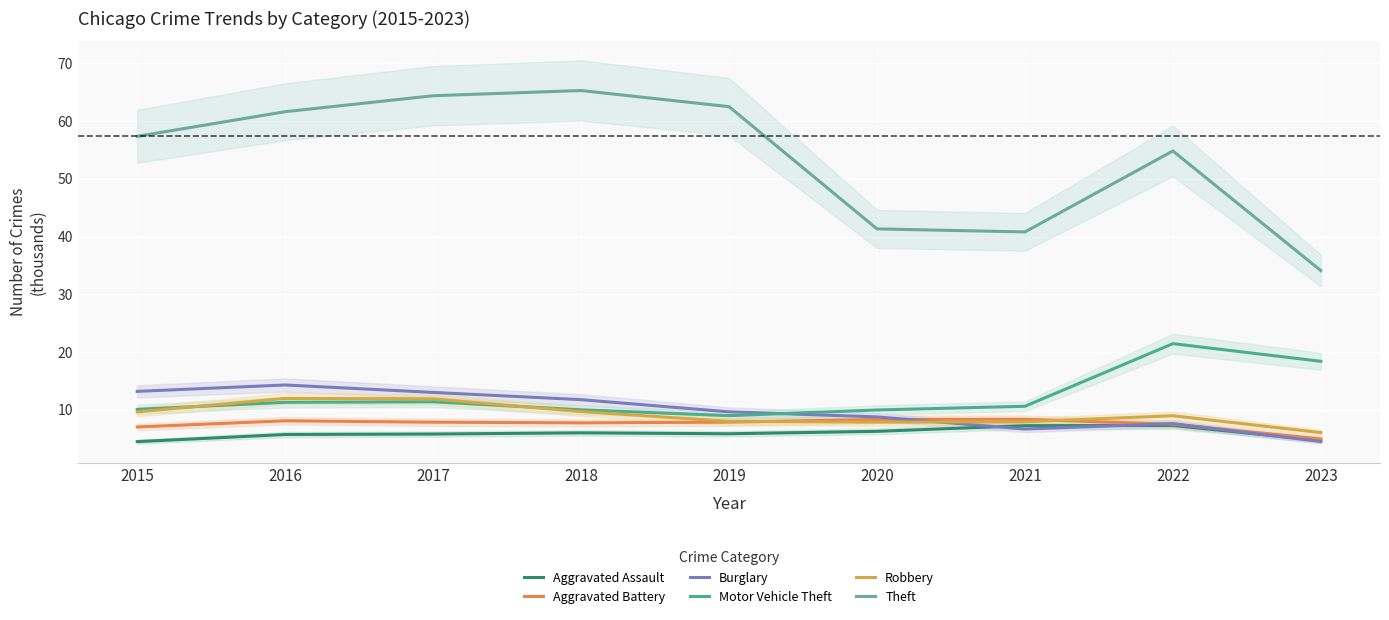

What are all the series names shown in the legend?

Aggravated Assault, Aggravated Battery, Burglary, Motor Vehicle Theft, Robbery, Theft